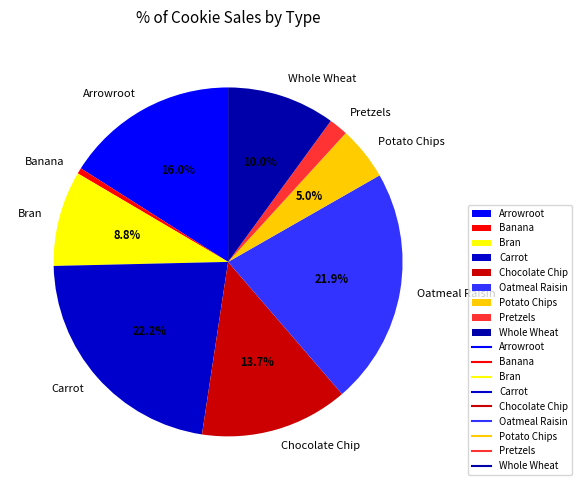

Which has a higher value, Chocolate Chip or Oatmeal Raisin?

Oatmeal Raisin